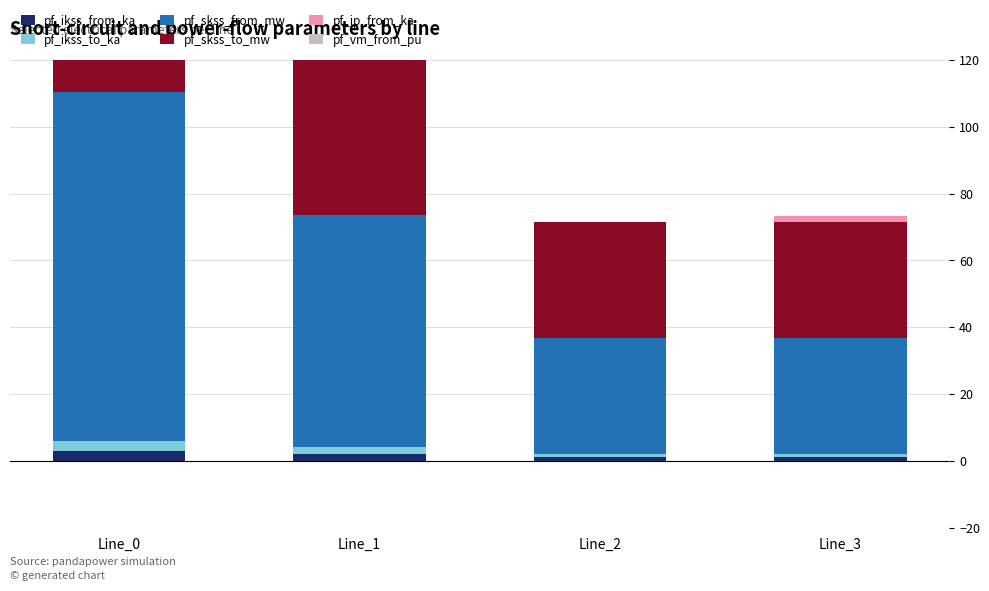

What is the sum of all pf_ikss_to_ka values?

7.0